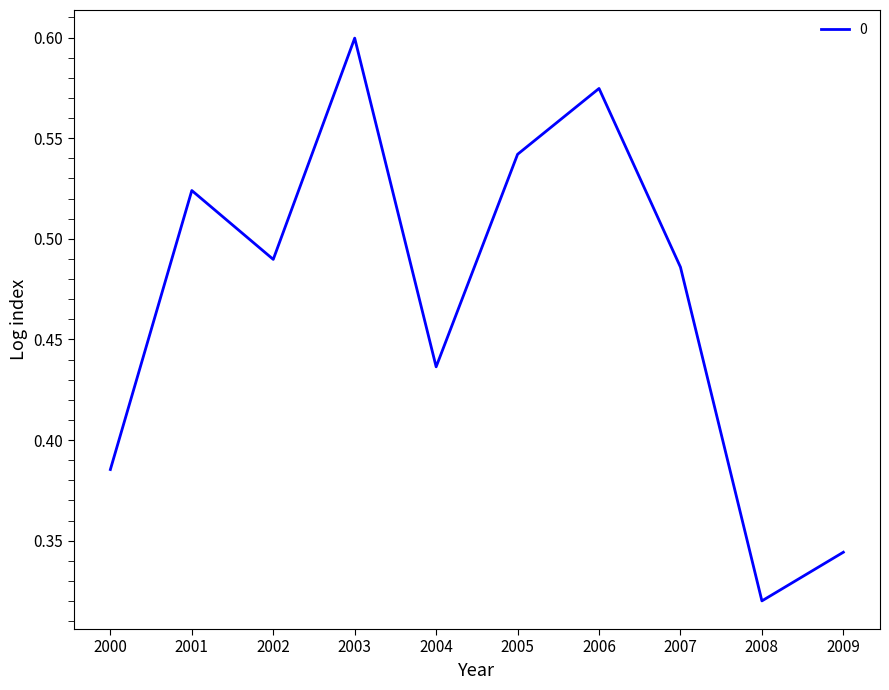

At which label is the value closest to 0?

2008